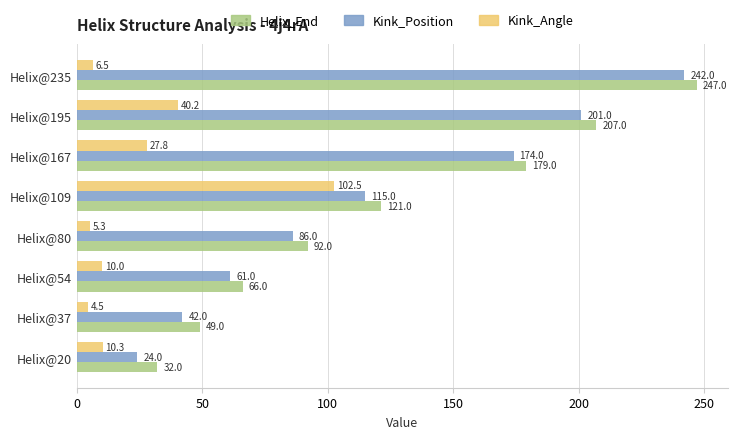

Which label corresponds to the smallest value in the chart?

Helix@37